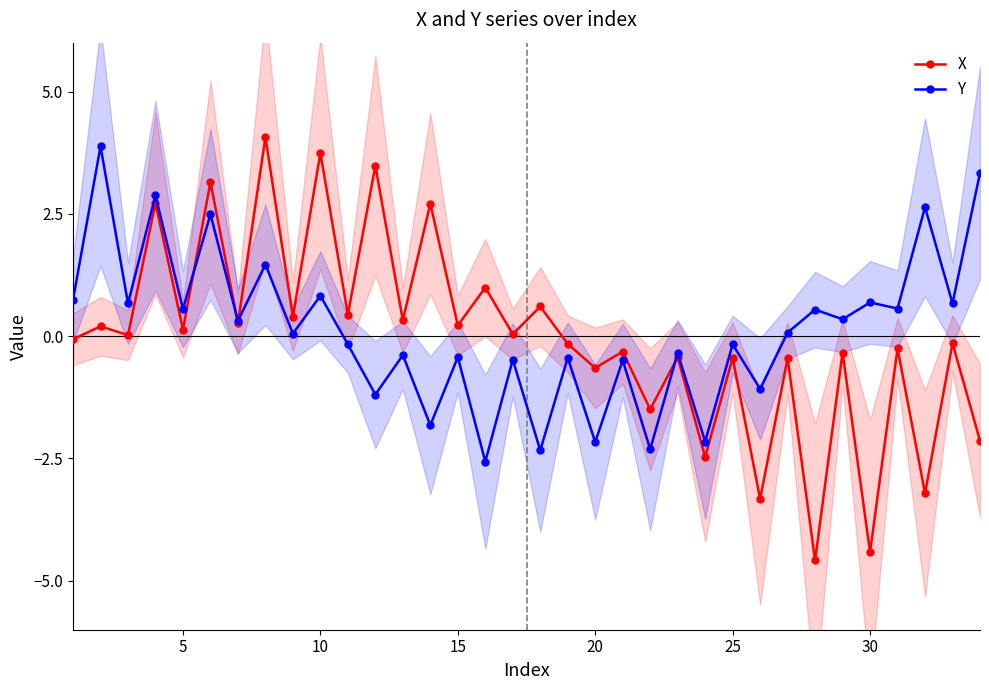

How many lines are shown in the chart?

2